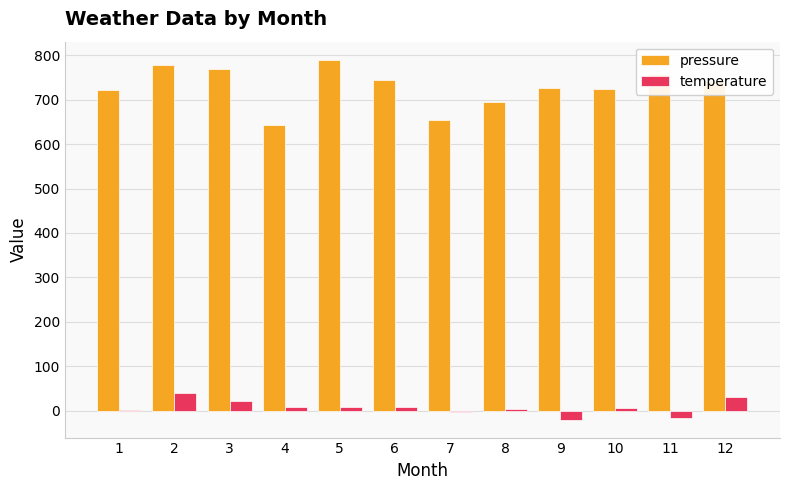

Count the number of categories in the chart.

12